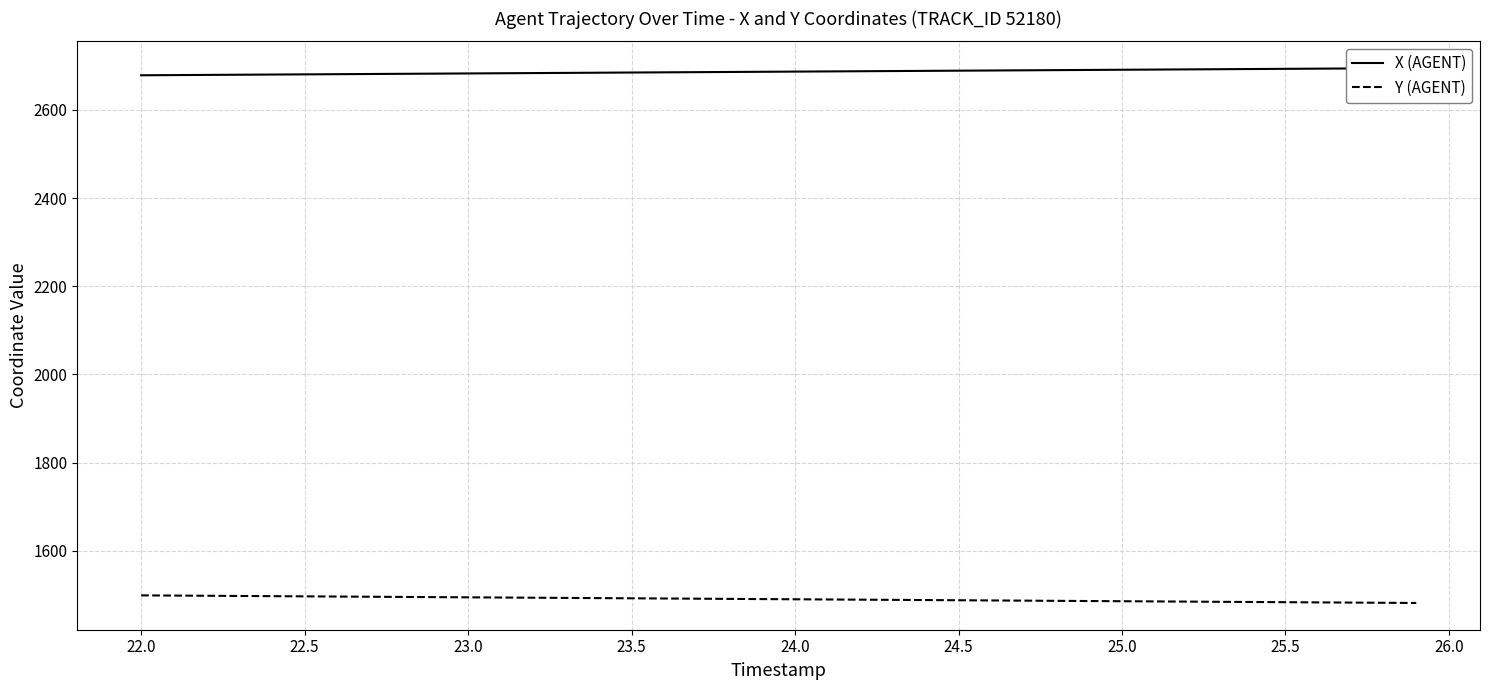

List the series in order of their overall mean, lowest first.

Y (AGENT), X (AGENT)